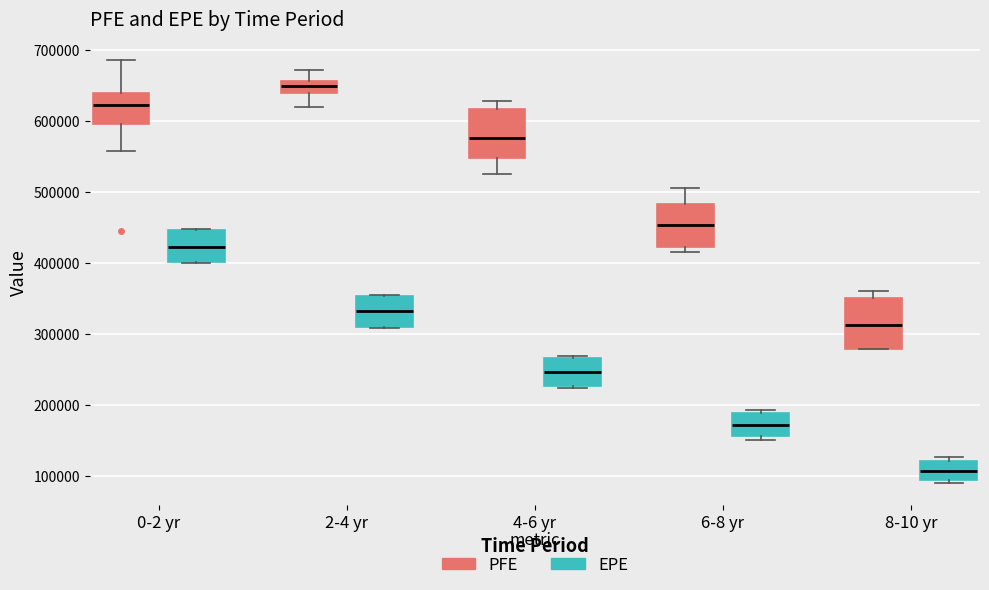

Reading left to right, transcribe this box plot: for each box, give where its median line is, the range the box spans, and where its two whiskers end, as read against the y-axis. The values are not printed on the chart, so give them approximately, as read against the axis.

0-2 yr (PFE): median 620000, box 590000 to 640000, whiskers 560000 to 680000
0-2 yr (EPE): median 420000, box 400000 to 450000, whiskers 400000 to 450000
2-4 yr (PFE): median 650000, box 640000 to 660000, whiskers 620000 to 670000
2-4 yr (EPE): median 330000, box 310000 to 350000, whiskers 310000 to 350000
4-6 yr (PFE): median 580000, box 550000 to 620000, whiskers 520000 to 630000
4-6 yr (EPE): median 250000, box 230000 to 270000, whiskers 220000 to 270000 (just above the box's upper edge)
6-8 yr (PFE): median 450000, box 420000 to 480000, whiskers 410000 to 510000
6-8 yr (EPE): median 170000, box 160000 to 190000, whiskers 150000 to 190000 (just above the box's upper edge)
8-10 yr (PFE): median 310000, box 280000 to 350000, whiskers 280000 to 360000
8-10 yr (EPE): median 110000, box 90000 to 120000, whiskers 90000 (just below the box's lower edge) to 130000